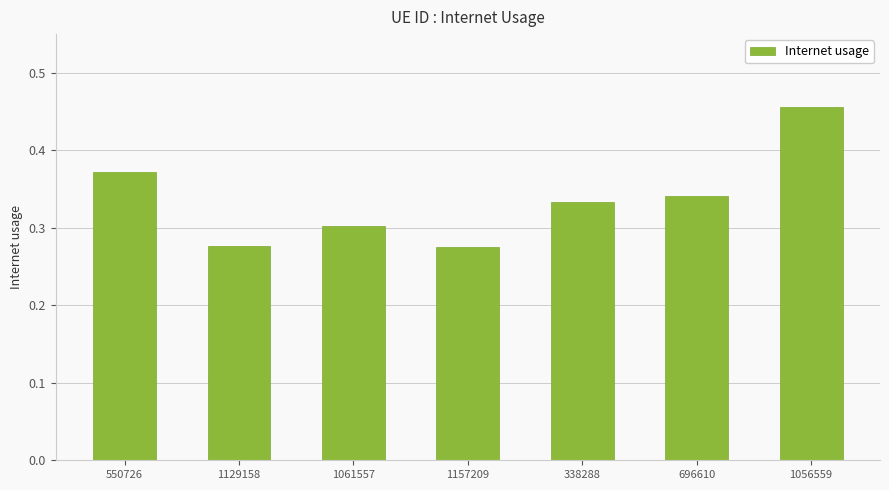

Count the values in the range 0 to 1.

7